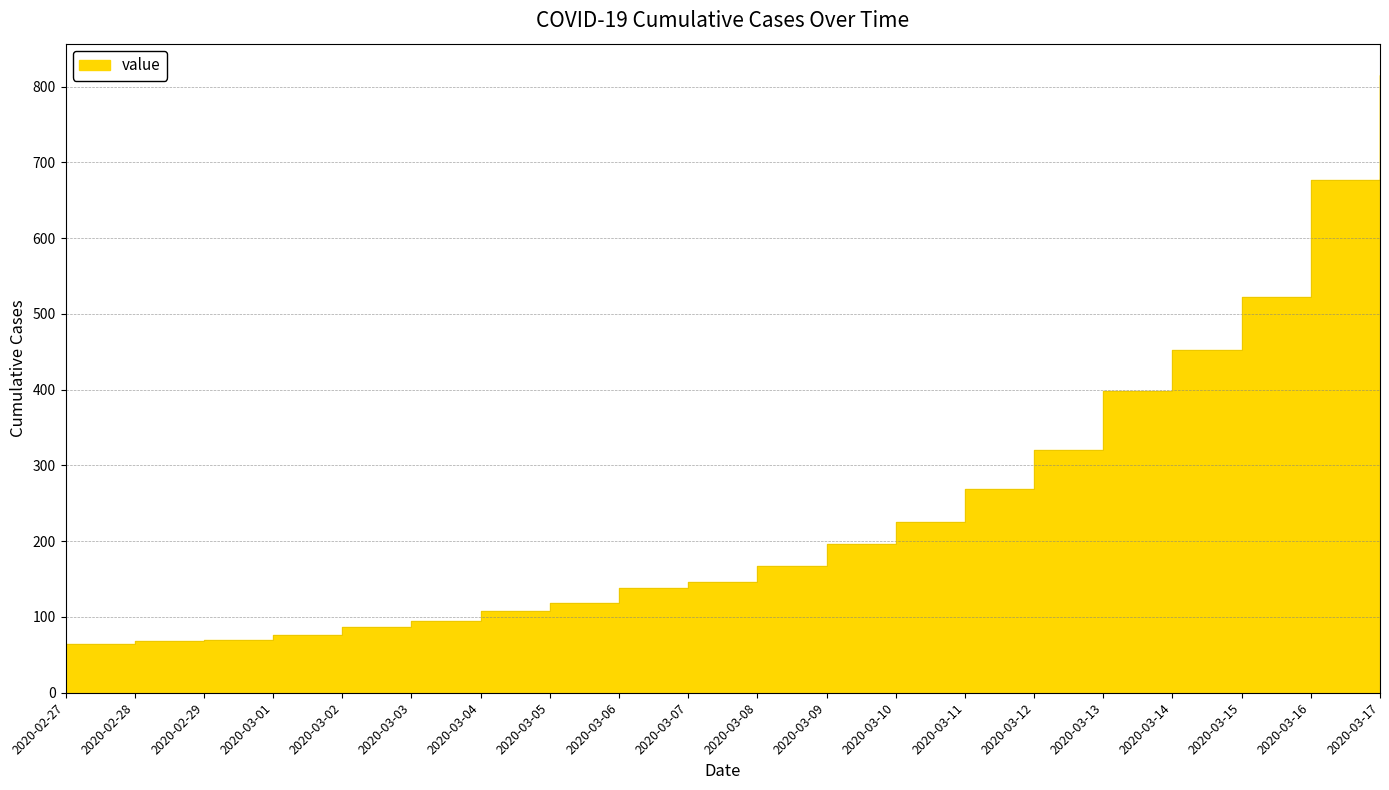

Where is the data nearest to the value 440?

2020-03-14